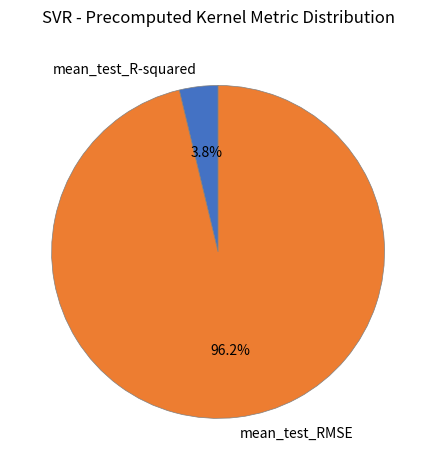

What percentage is NOT represented by mean_test_RMSE?

3.8%